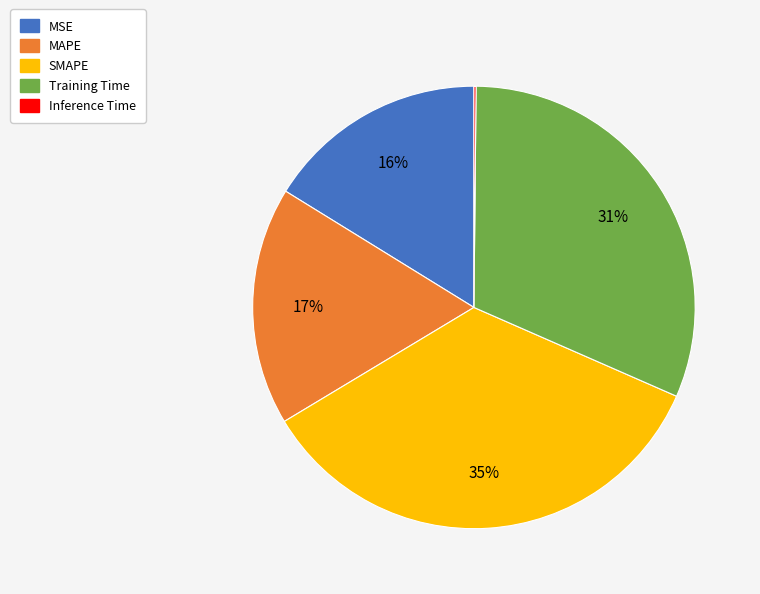

Combined, do MSE and Training Time account for over 50%?

No